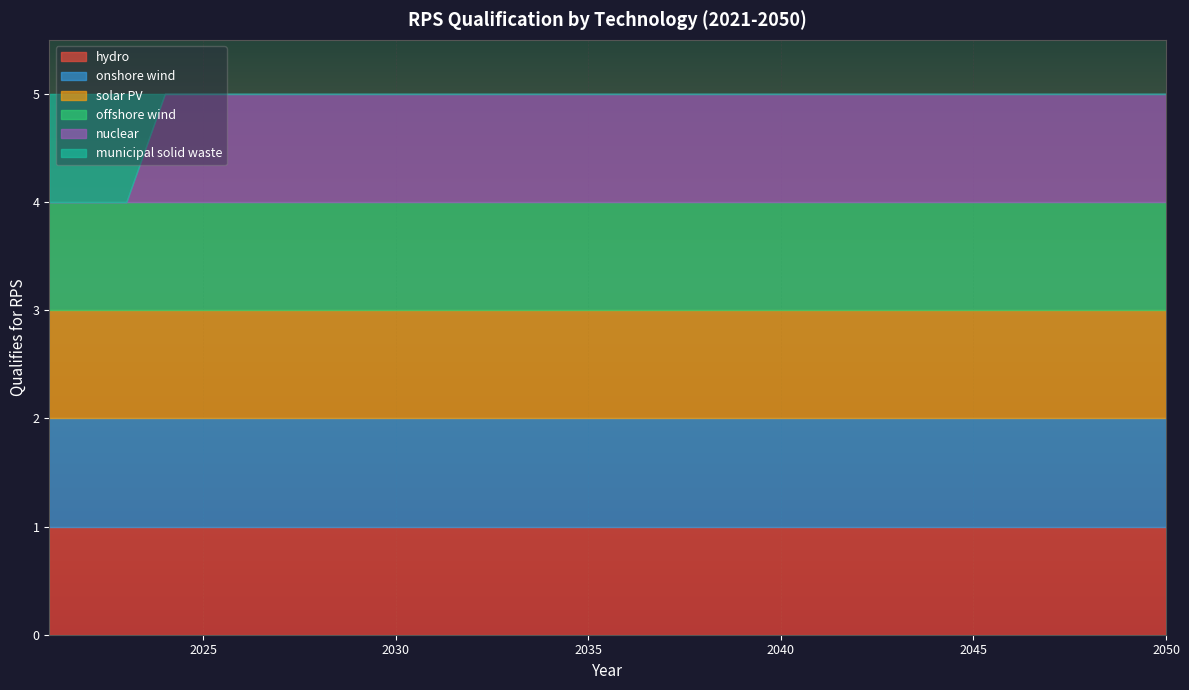

Rank the series at 2041 from highest to lowest value.

hydro, onshore wind, solar PV, offshore wind, nuclear, municipal solid waste